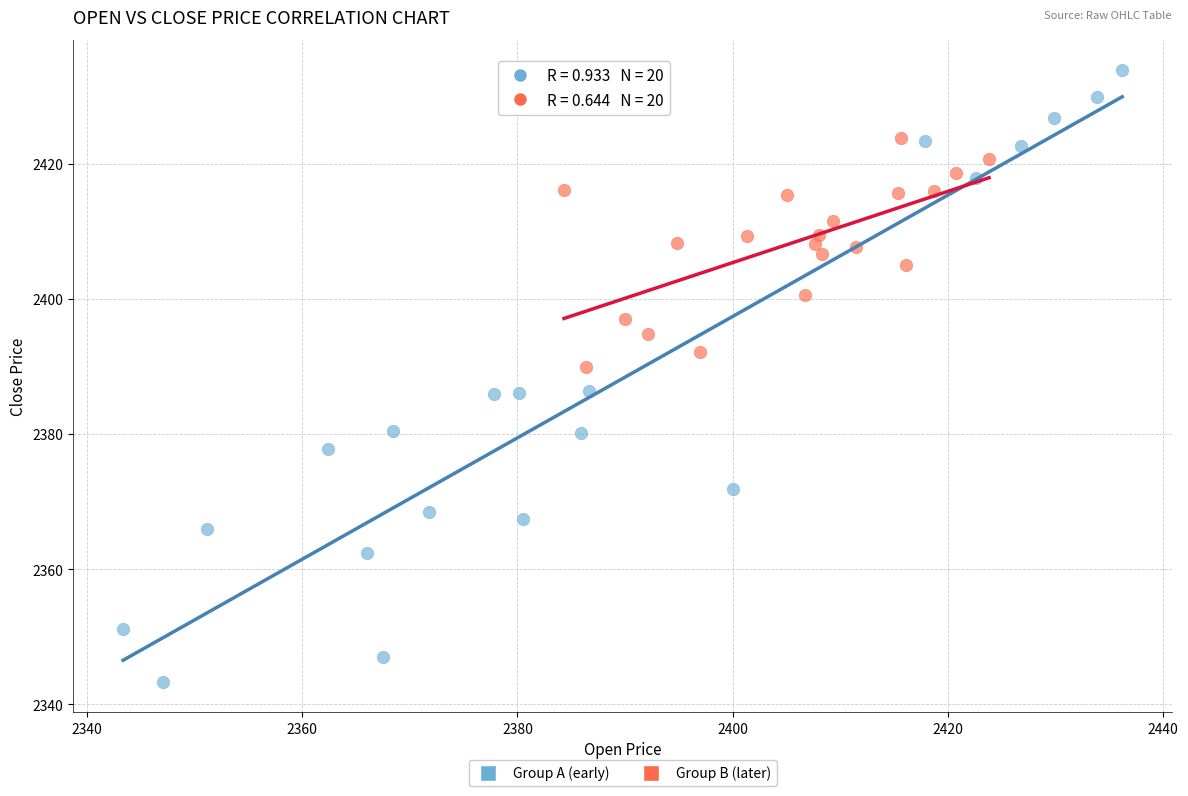

Which series contains the highest Y value?

Group A (early)